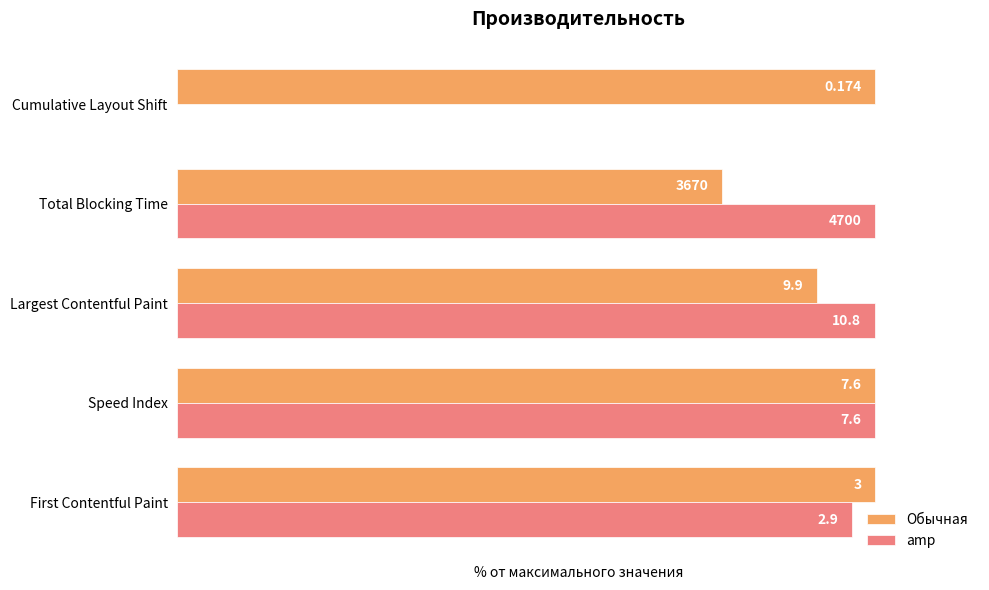

Which series has the largest total across all categories?

Обычная